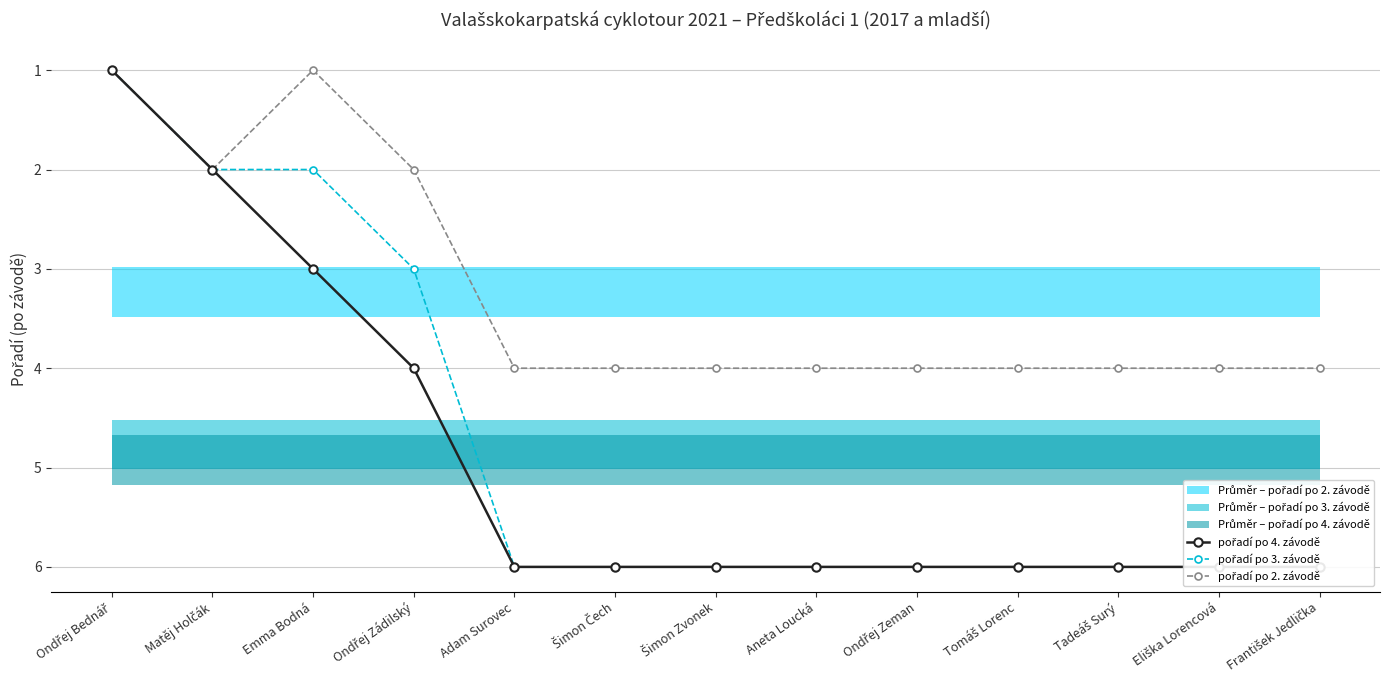

True or false: pořadí po 4. závodě has more than 1 points higher than both neighbors.

False